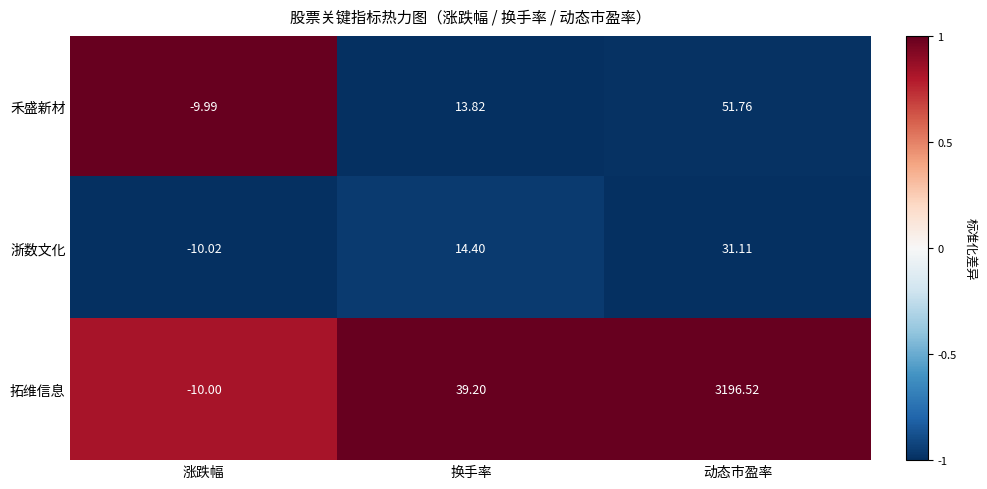

Rank the series by their maximum value, from highest to lowest.

拓维信息, 禾盛新材, 浙数文化